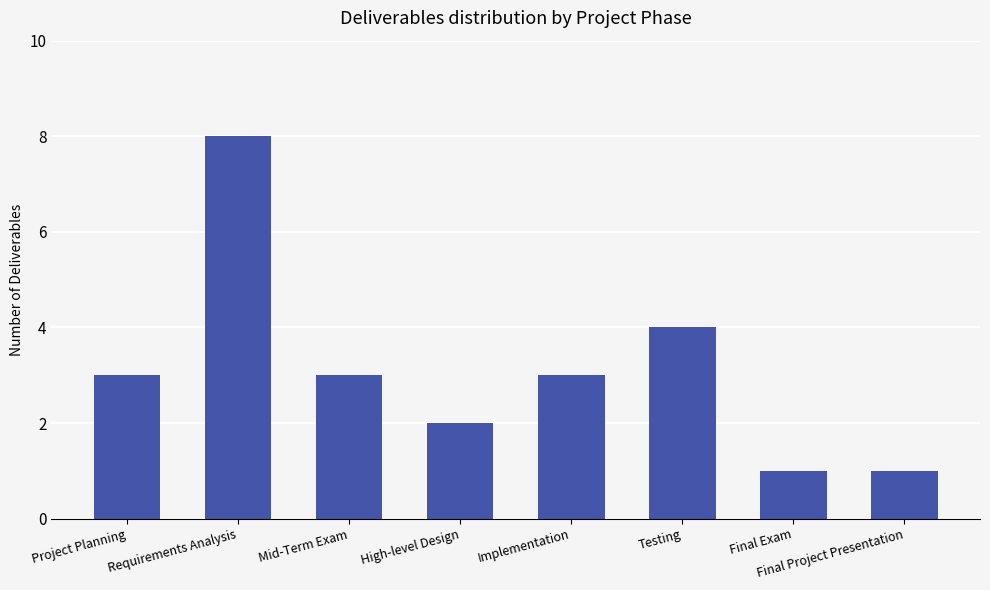

What is the average value?

3